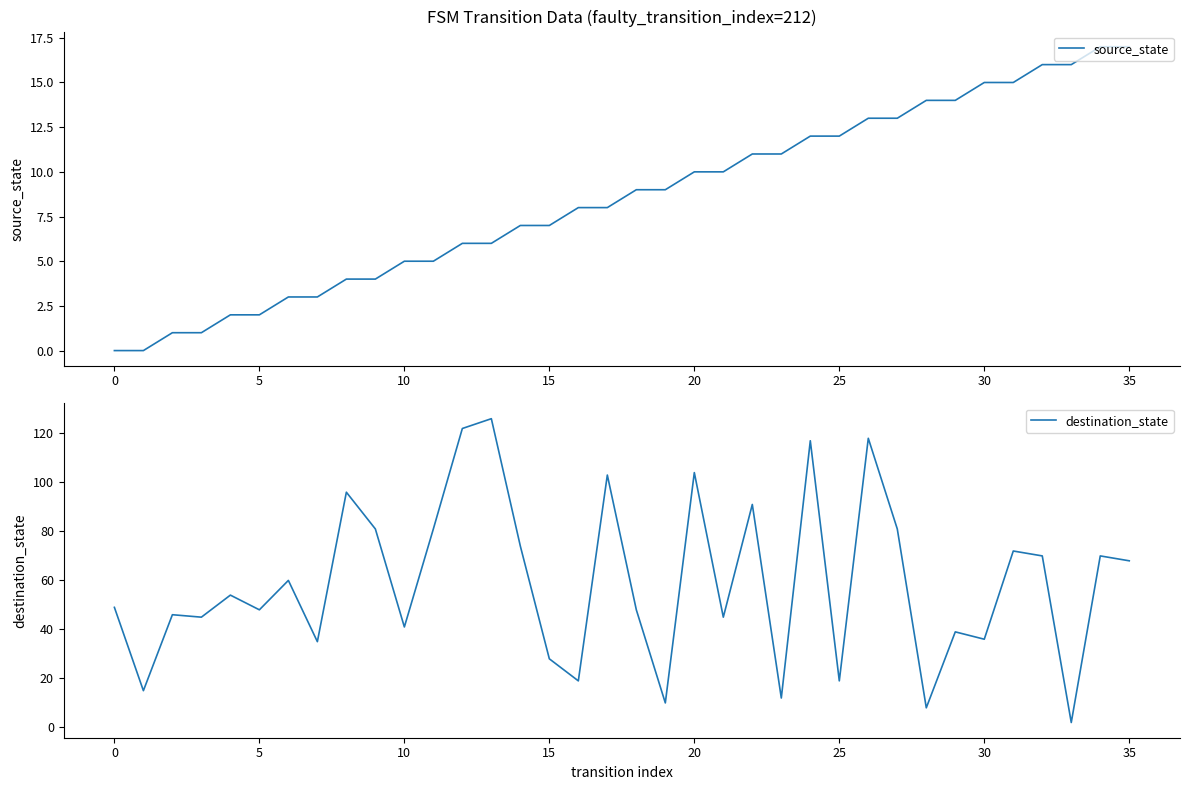

What is the value of the source_state point at the 33rd from the left?

16